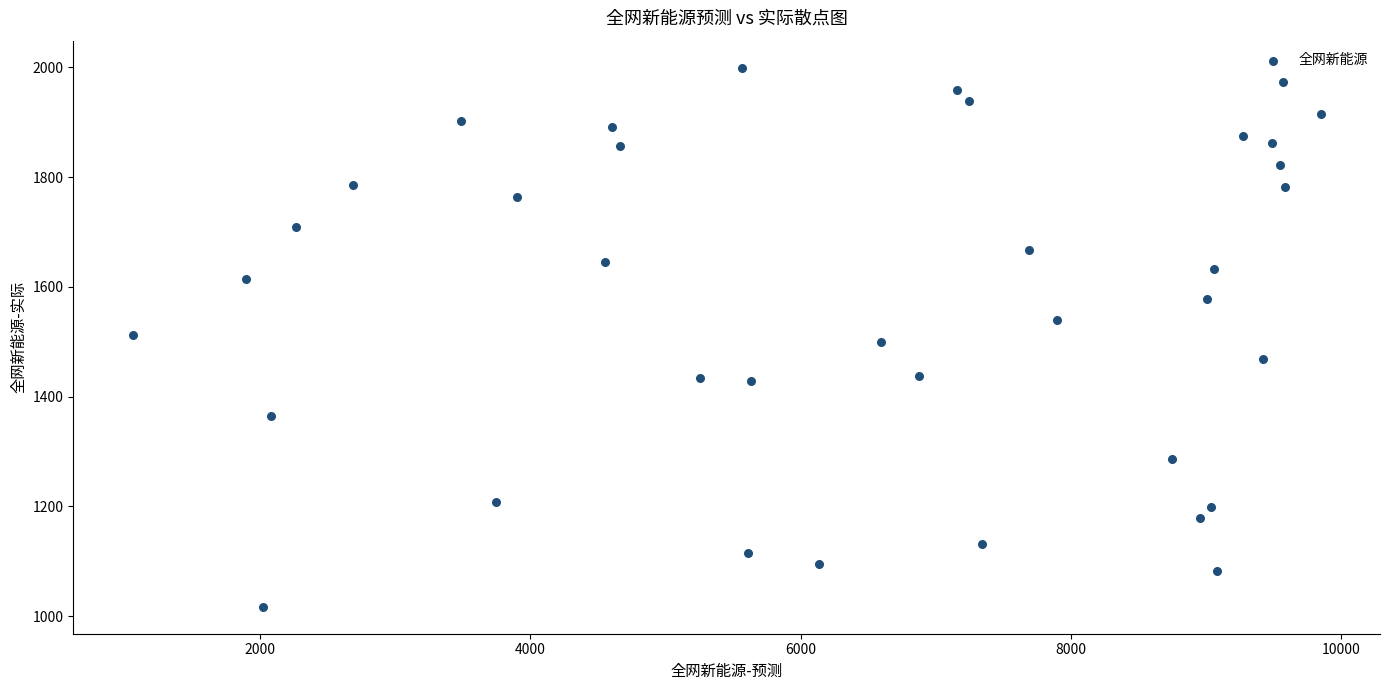

What is the range of Y values (max minus min)?

982.5